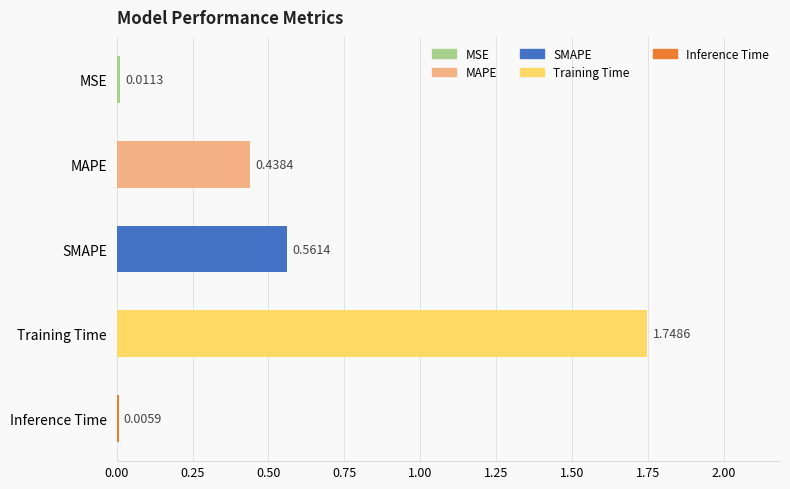

Where is the data nearest to the value 0?

Inference Time